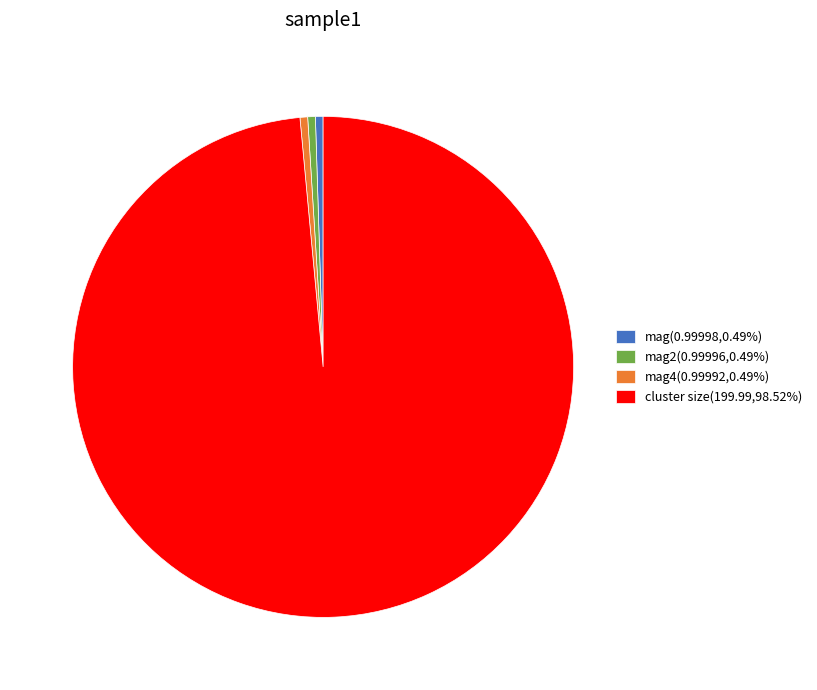

Does any single category account for the majority?

Yes